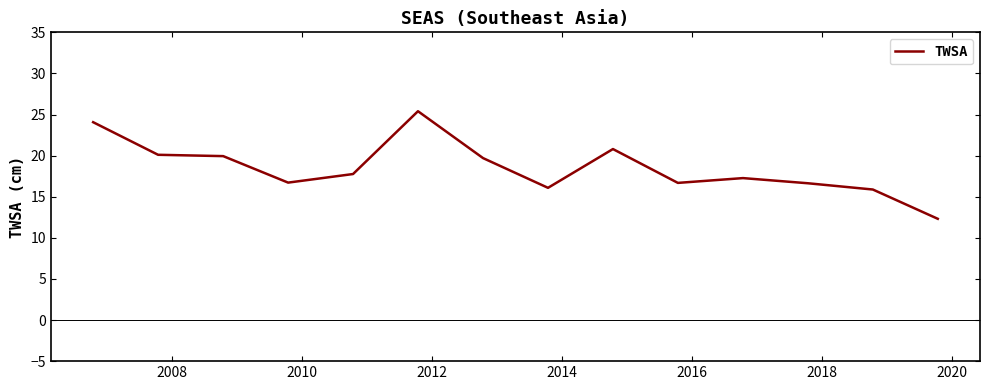

How many values are below 17?

6